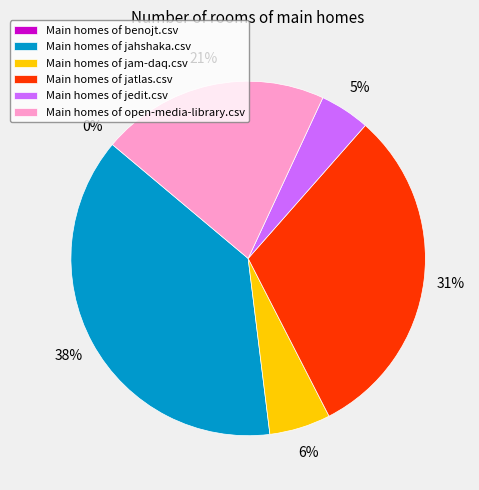

Which has a higher value, jedit.csv or benojt.csv?

jedit.csv